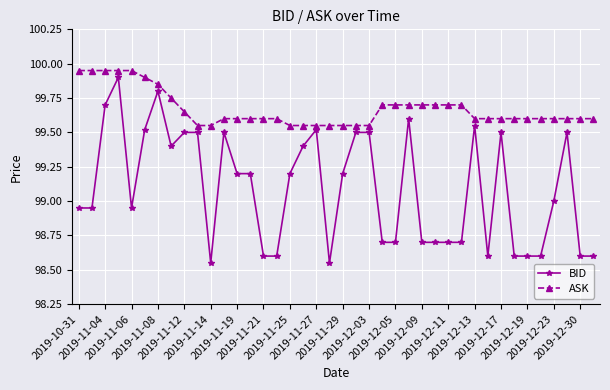

What is the maximum value for BID?

99.9